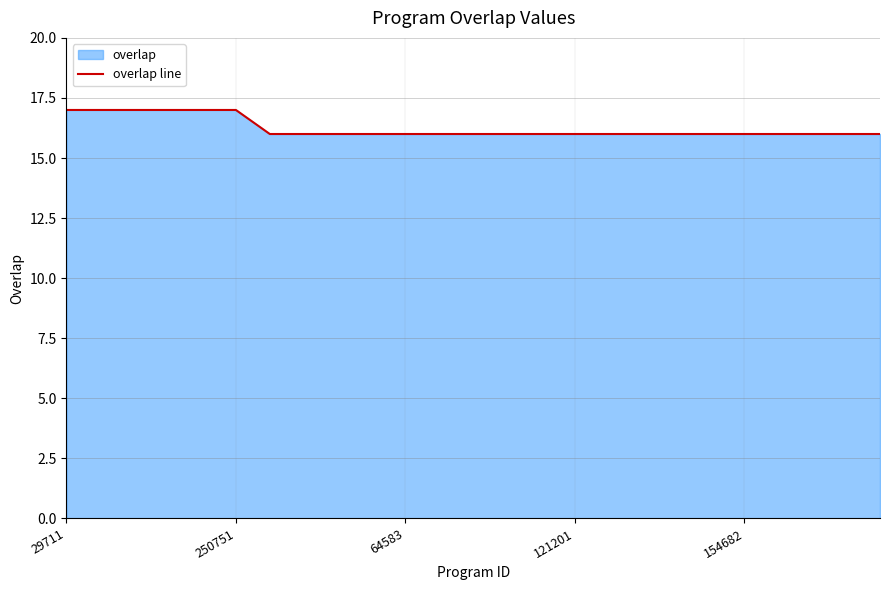

Where is the data nearest to the value 16?

6